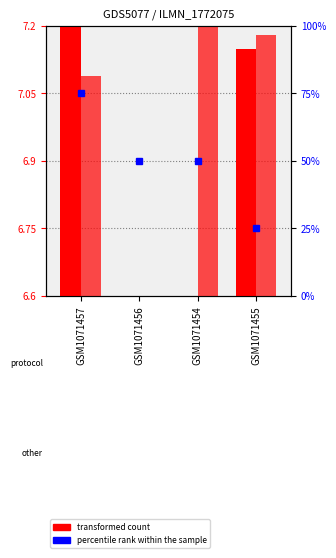

Where is transformed count nearest to the value 4?

GSM1071454